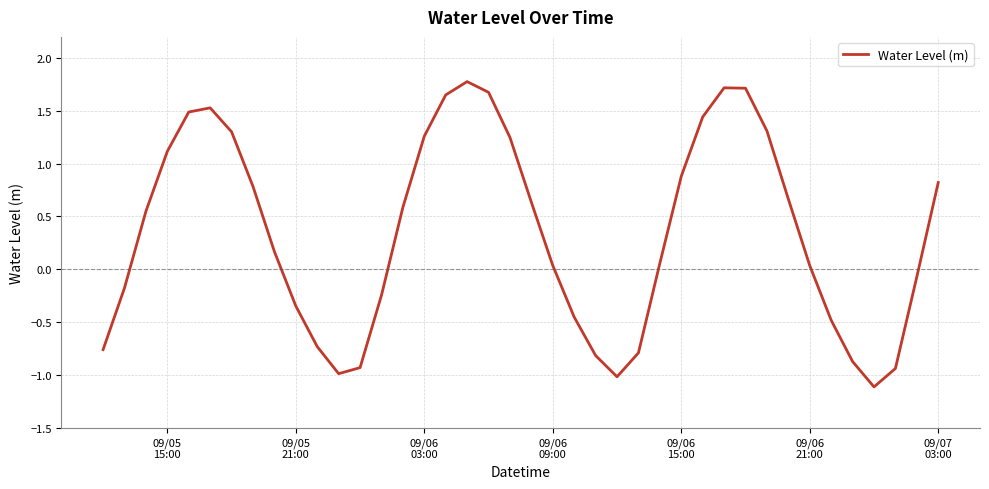

What is the maximum value shown in the chart?

1.8